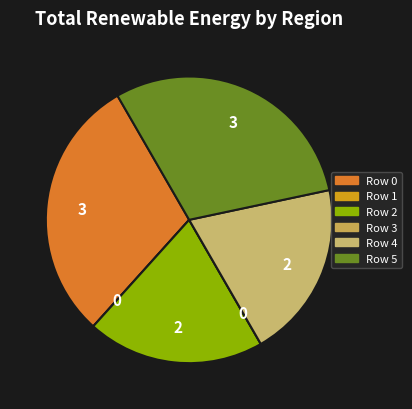

What is the ratio of the value at Row 2 to the value at Row 4?

1.0